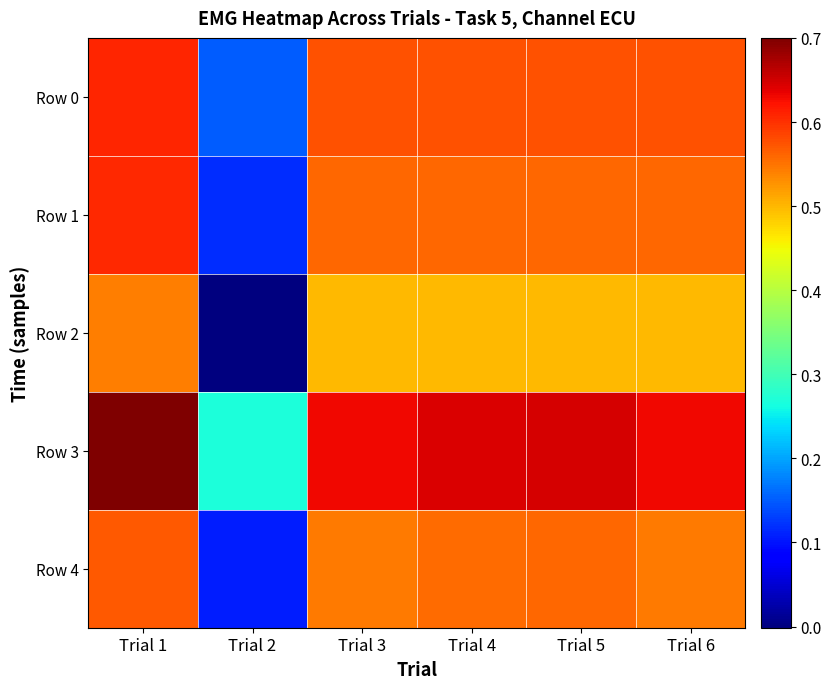

Reading left to right, extract all data points from this chart.

Row 0: Trial 1=0.6	Trial 2=0.2	Trial 3=0.6	Trial 4=0.6	Trial 5=0.6	Trial 6=0.6
Row 1: Trial 1=0.6	Trial 2=0.1	Trial 3=0.6	Trial 4=0.6	Trial 5=0.6	Trial 6=0.6
Row 2: Trial 1=0.5	Trial 2=-0.0	Trial 3=0.5	Trial 4=0.5	Trial 5=0.5	Trial 6=0.5
Row 3: Trial 1=0.7	Trial 2=0.3	Trial 3=0.6	Trial 4=0.6	Trial 5=0.6	Trial 6=0.6
Row 4: Trial 1=0.6	Trial 2=0.1	Trial 3=0.5	Trial 4=0.6	Trial 5=0.6	Trial 6=0.5